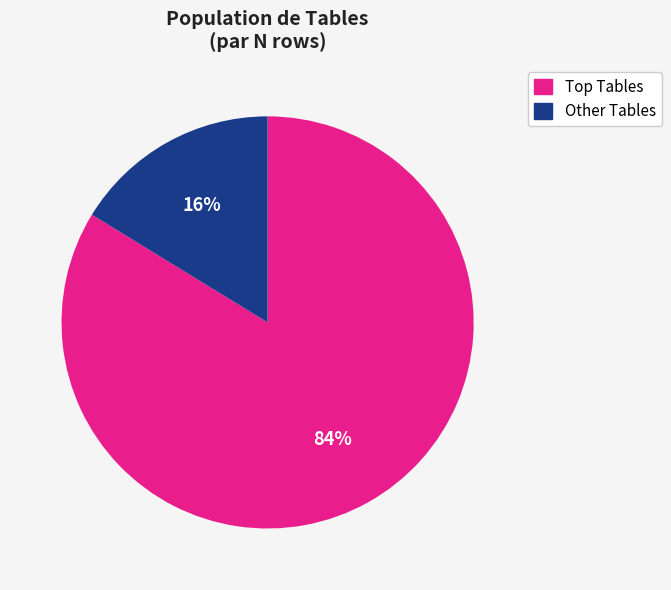

Is there a majority slice in this chart?

Yes